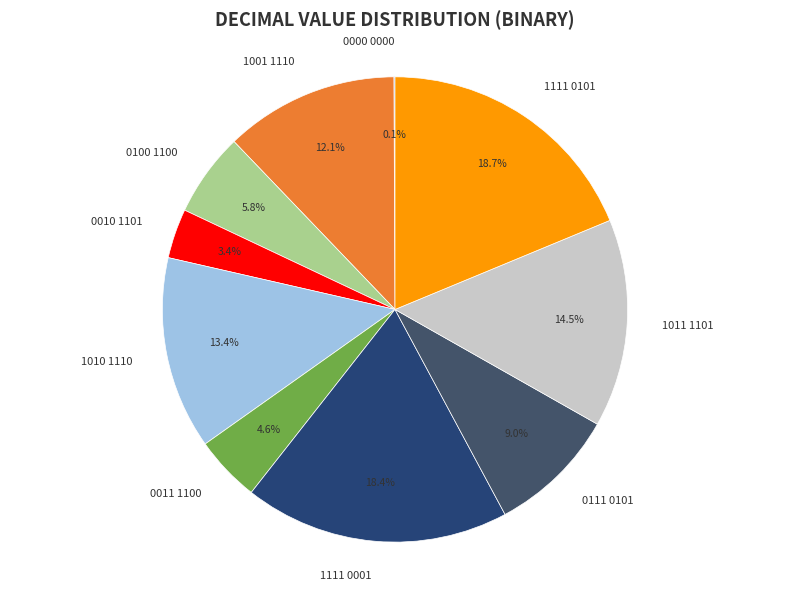

Between 1111 0101 and 0010 1101, which is larger?

1111 0101